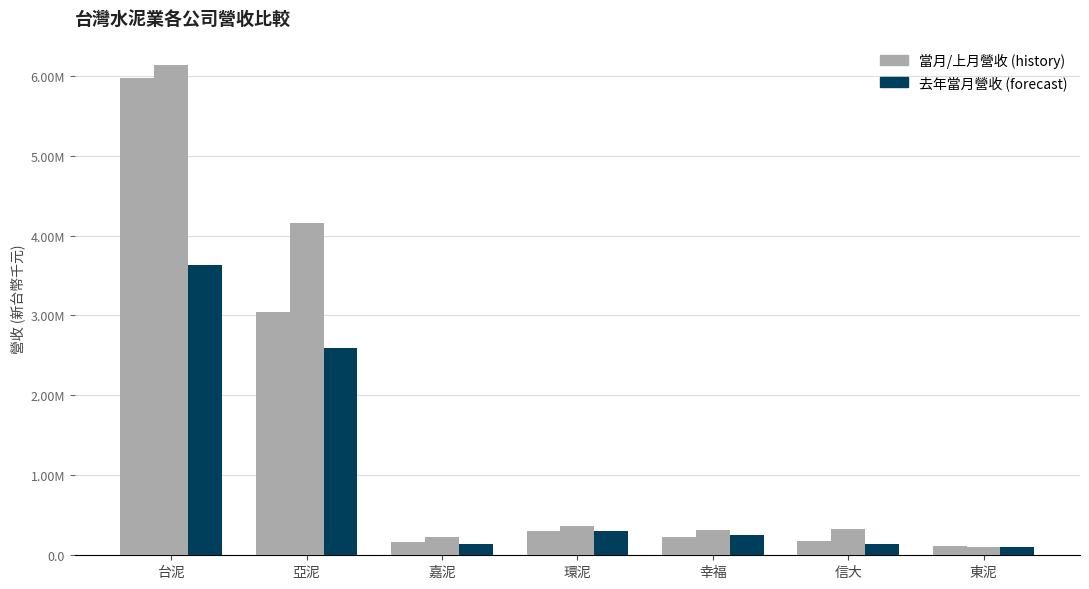

What is the label of the 1st bar from the left?

台泥